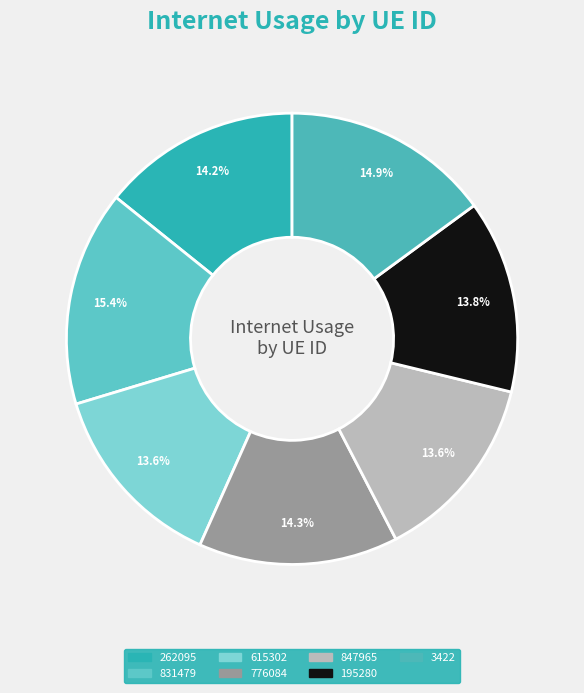

Rank the categories by value from lowest to highest.

847965, 615302, 195280, 262095, 776084, 3422, 831479